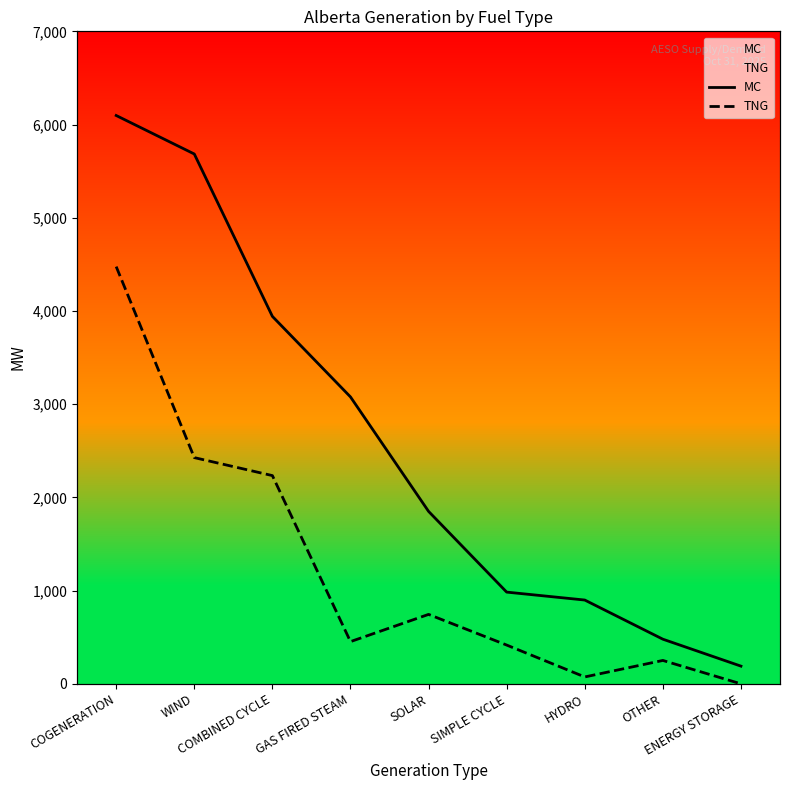

What is the minimum value for MC?

190